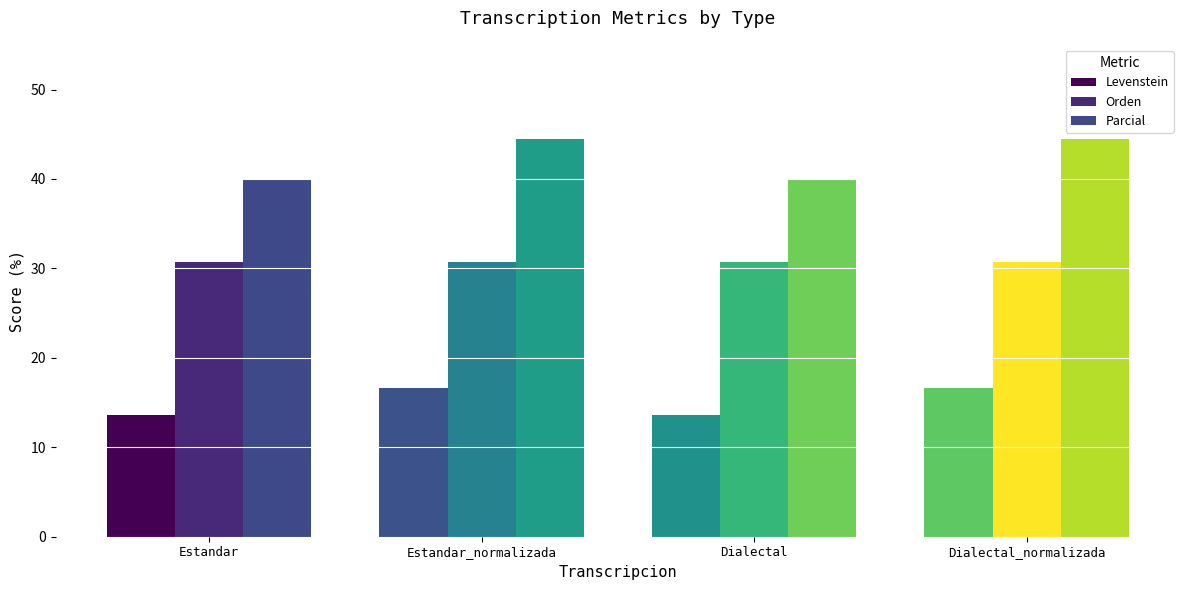

Which series has the widest spread of values?

Parcial